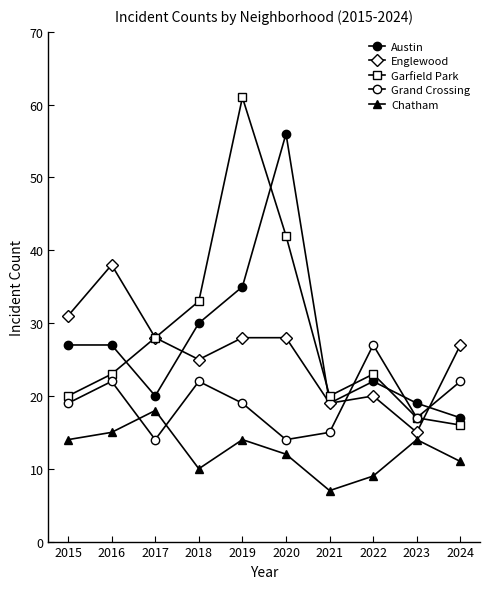

True or false: Englewood and Garfield Park cross at least once.

True